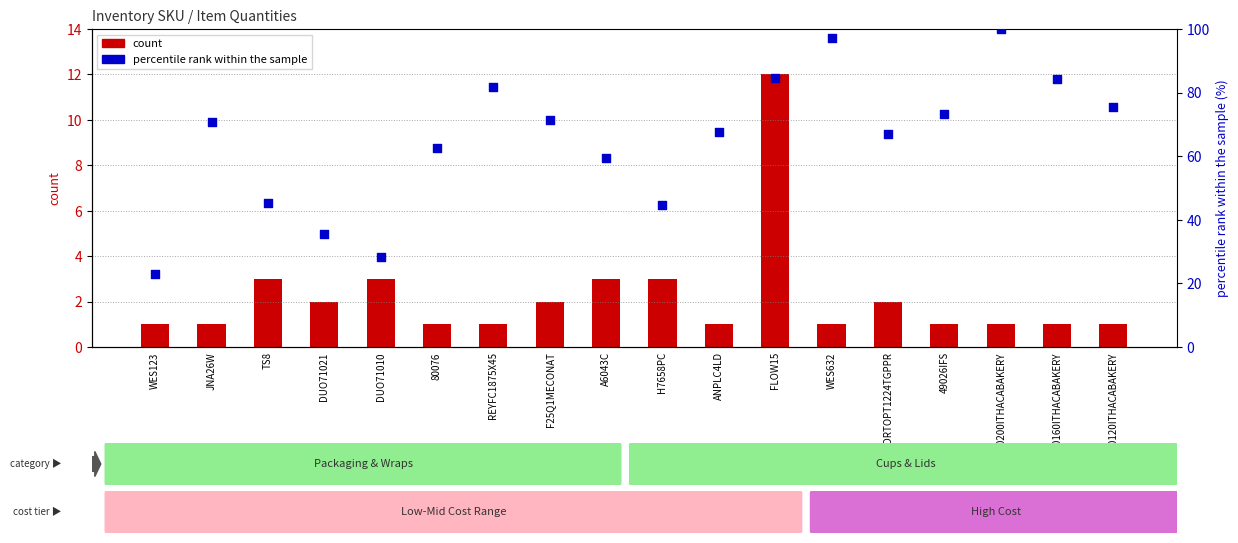

At how many categories does at least one series exceed 88?

2